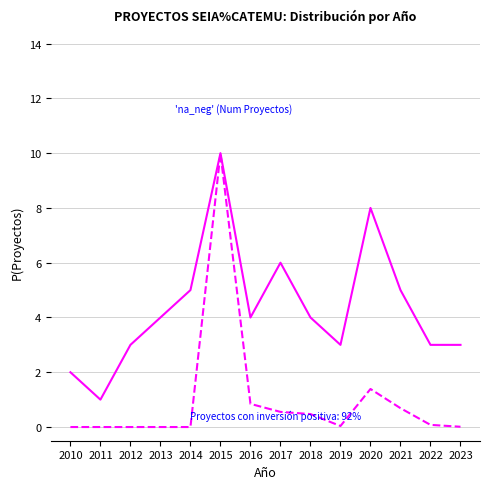

What is the difference between the highest and lowest values at 2023?

3.0